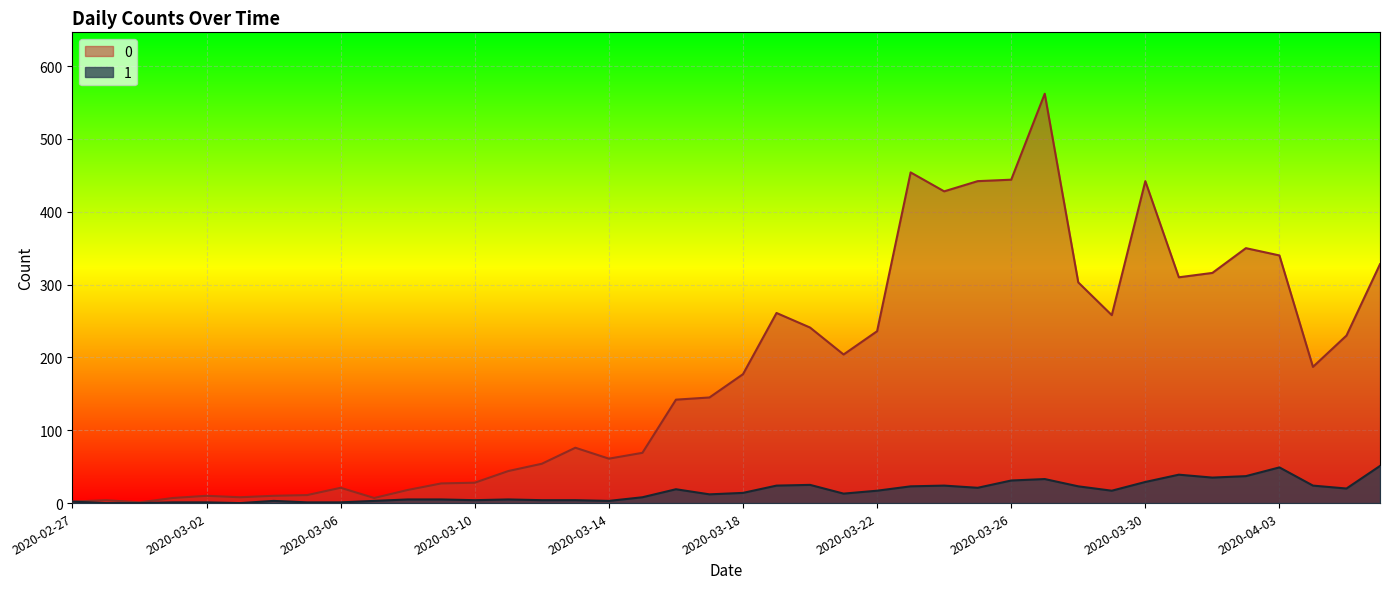

What is the total value across all series at 2020-03-26?

475